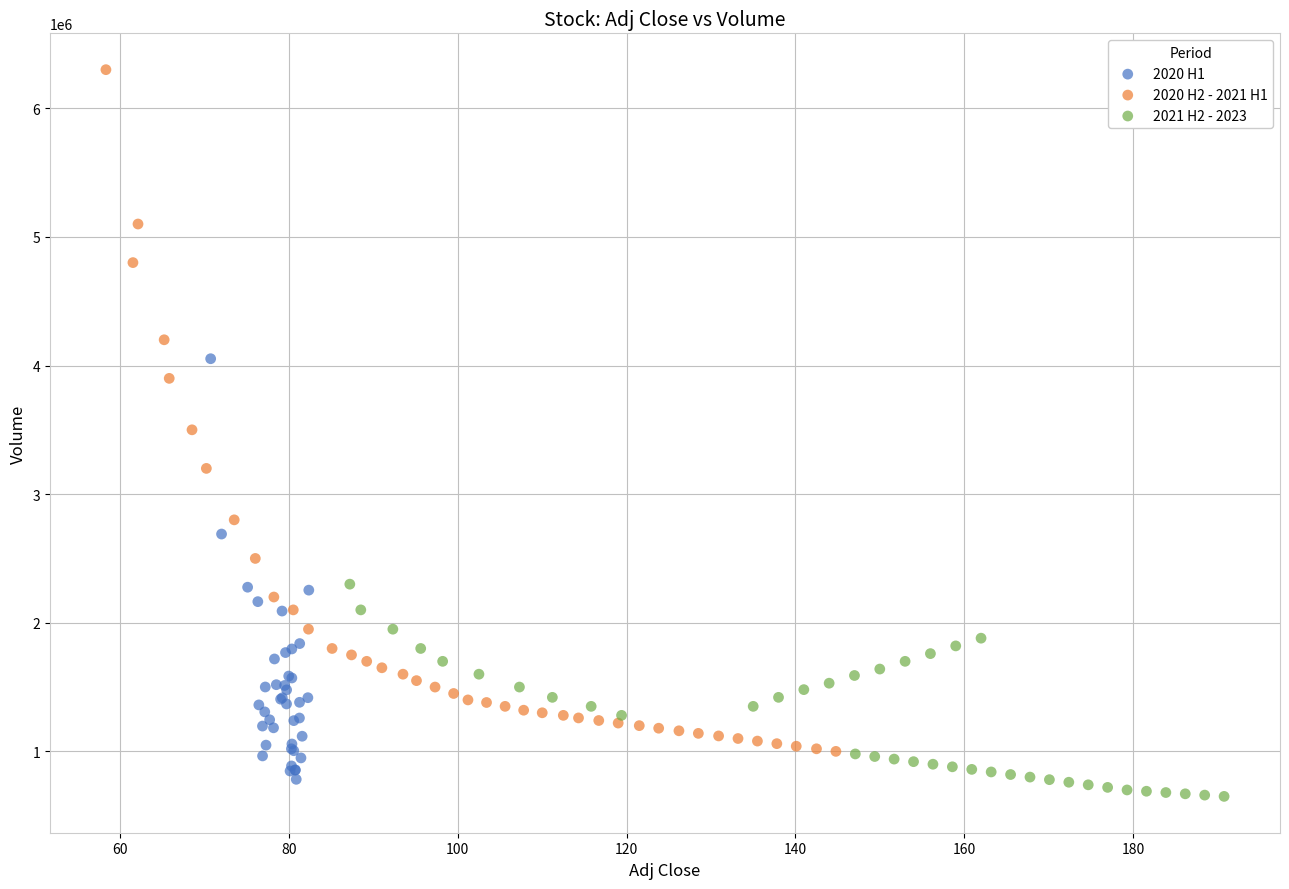

Which series contains the highest Y value?

2020 H2 - 2021 H1